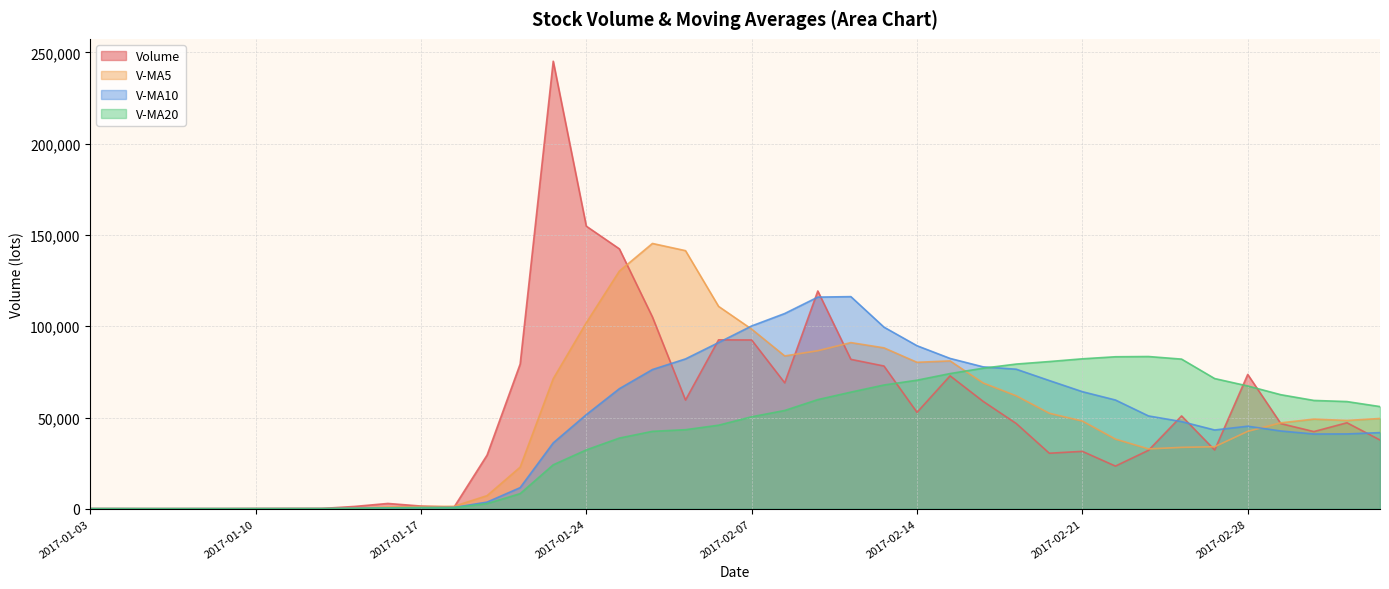

What position from the right is 2017-02-27?

6